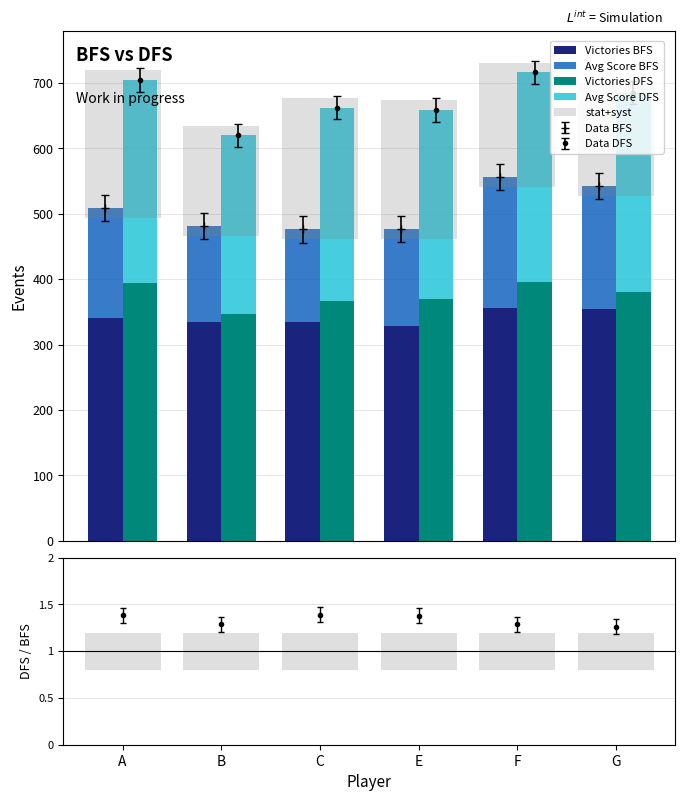

At which label is Victories BFS closest to 342?

A